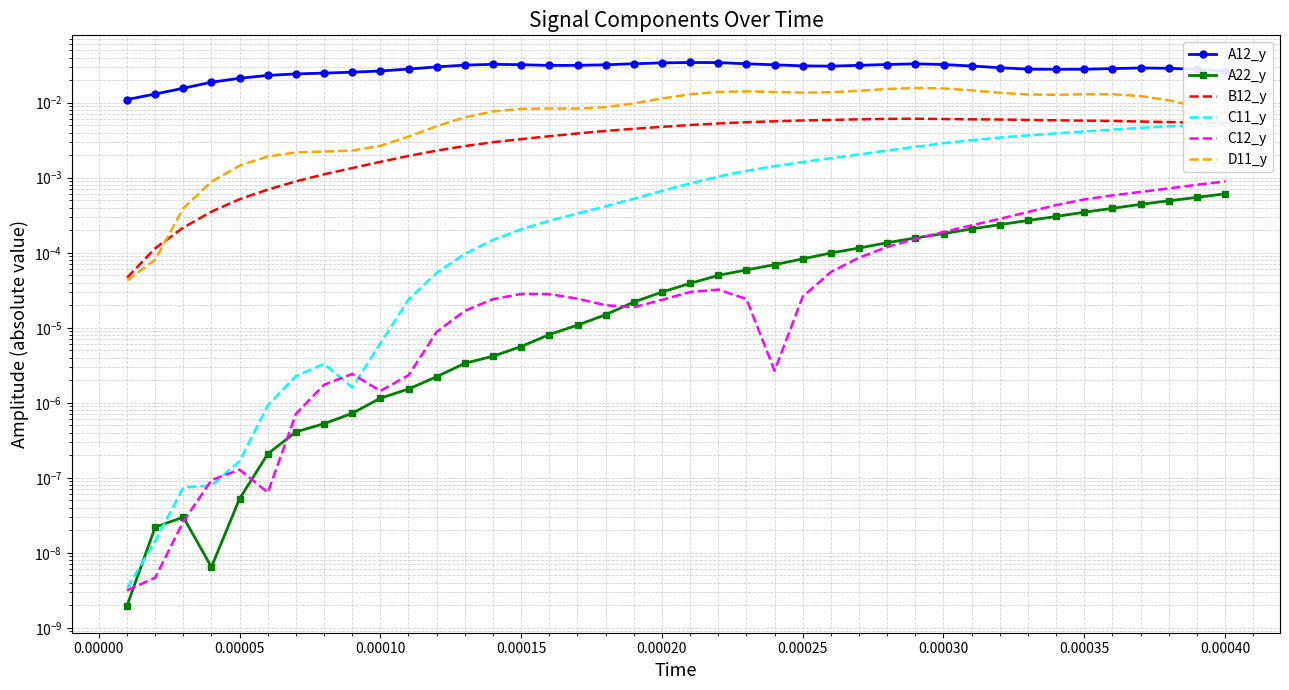

Which series has the largest range (max minus min)?

A12_y